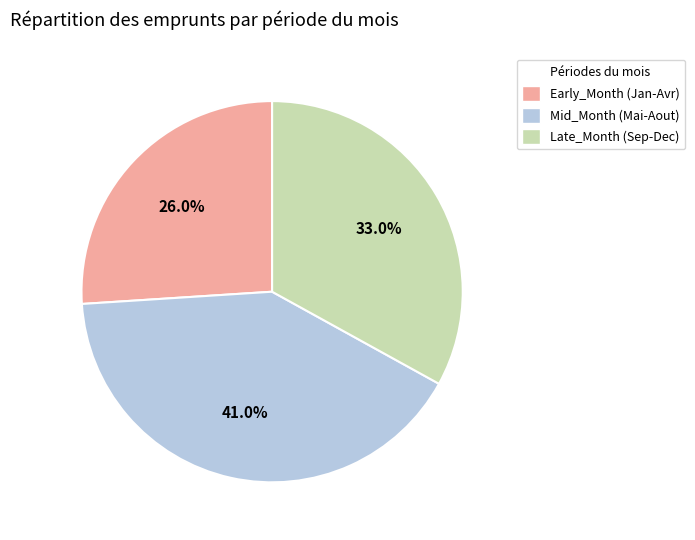

Is there a majority slice in this chart?

No